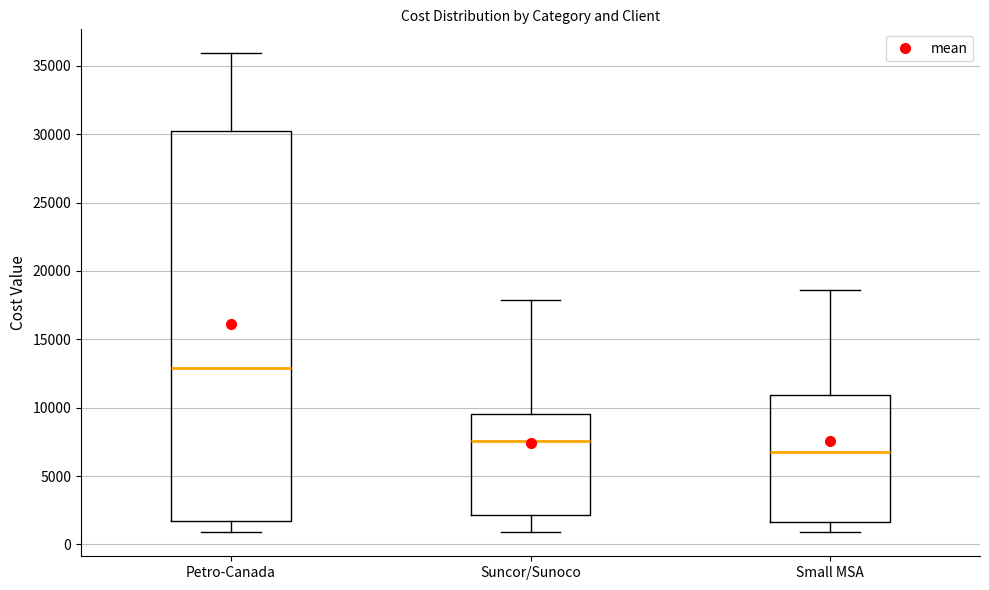

Comparing the boxes themselves (not the whiskers), which one is the tallest?

Petro-Canada